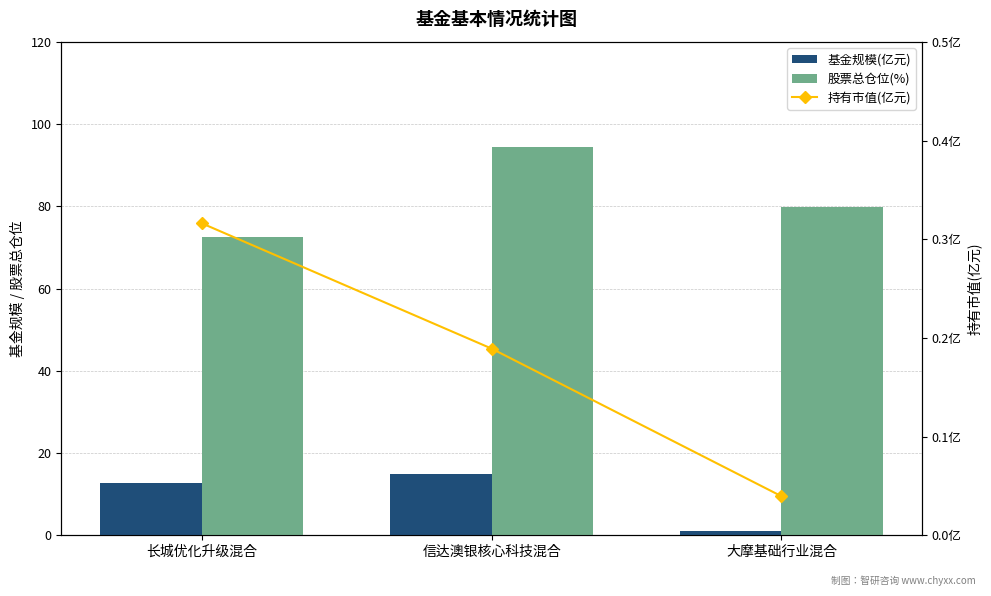

At which label is 基金规模(亿元) closest to 7?

长城优化升级混合